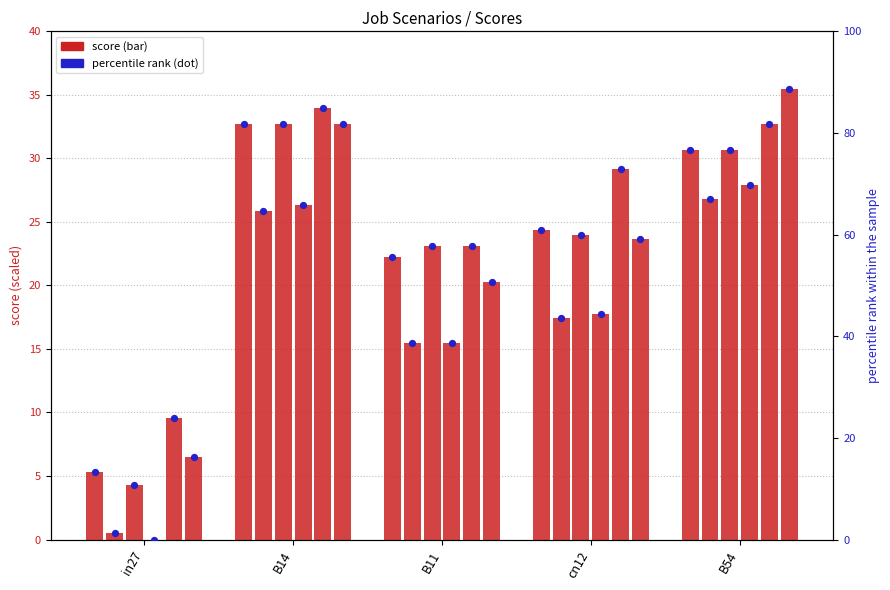

At which category is the sum across all series the highest?

B54